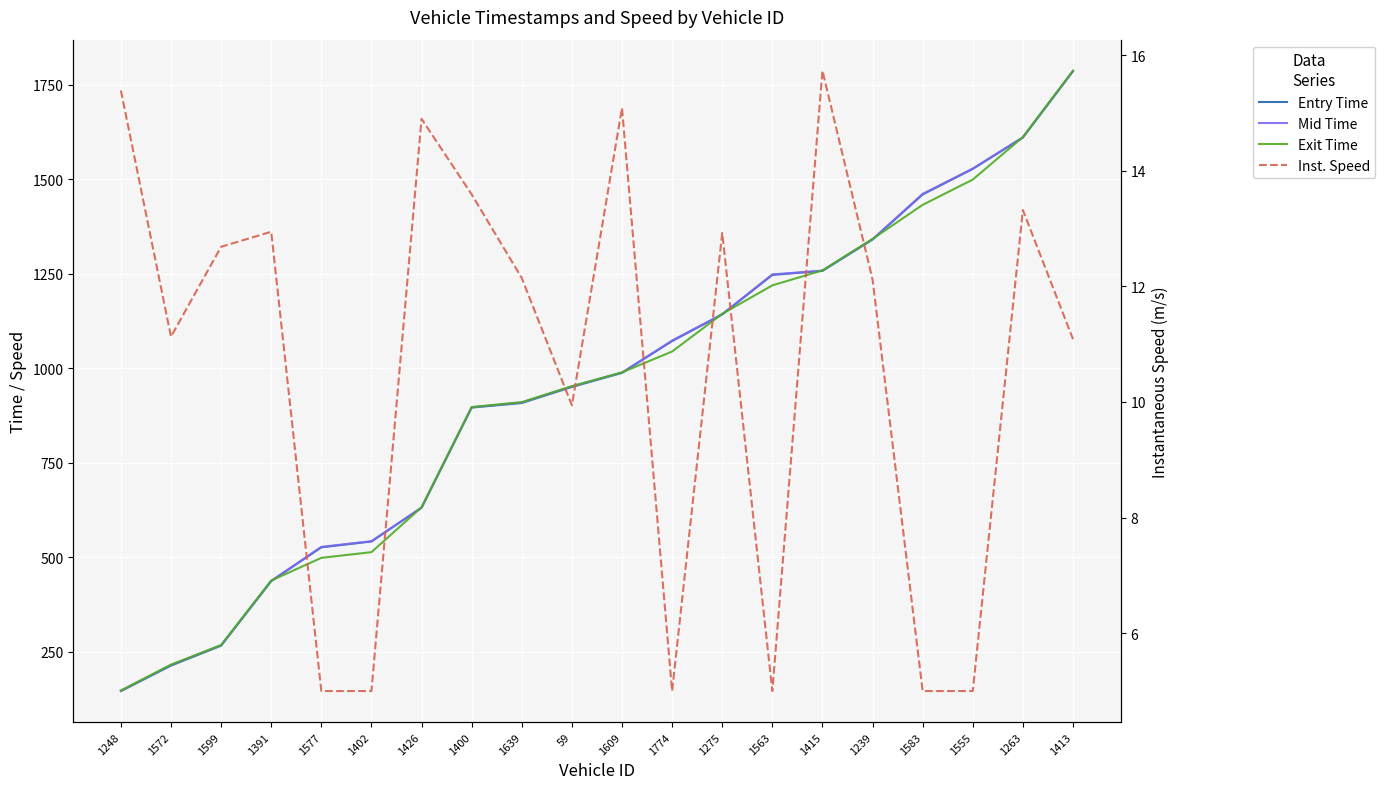

Where does the mid series first go above 988?

1609